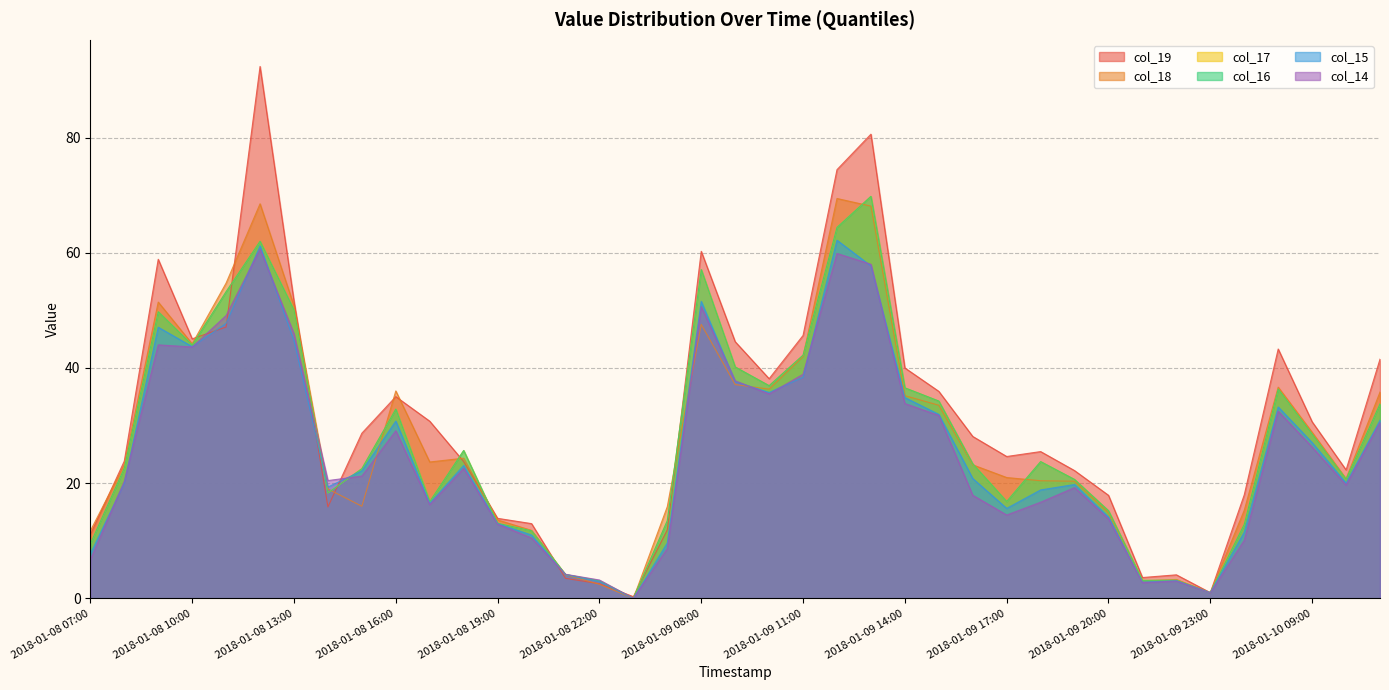

At which label is col_18 closest to 34?

2018-01-09 15:00